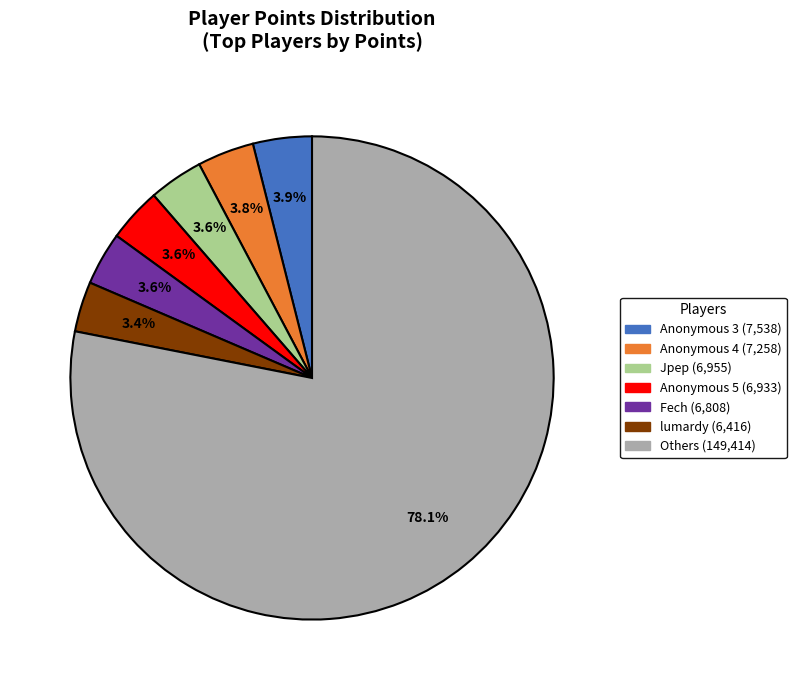

Is there a majority slice in this chart?

Yes